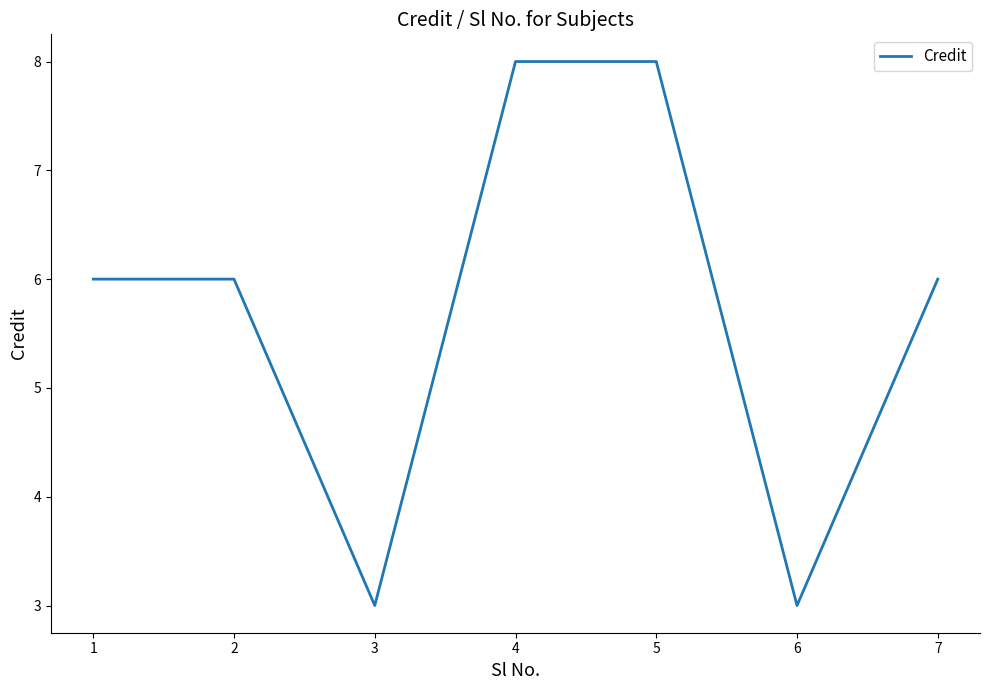

What is the smallest value displayed?

3